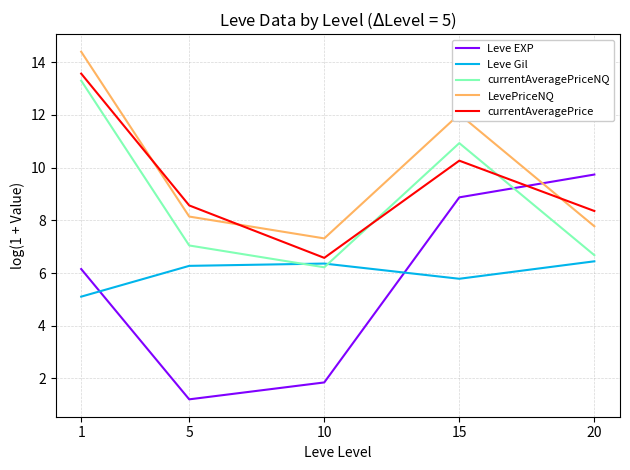

Reading left to right, transcribe all the data shown in this chart.

Leve EXP: 6.2	1.2	1.8	8.9	9.7
Leve Gil: 5.1	6.3	6.4	5.8	6.4
currentAveragePriceNQ: 13.3	7.0	6.2	10.9	6.7
LevePriceNQ: 14.4	8.1	7.3	12.0	7.8
currentAveragePrice: 13.6	8.6	6.6	10.3	8.4